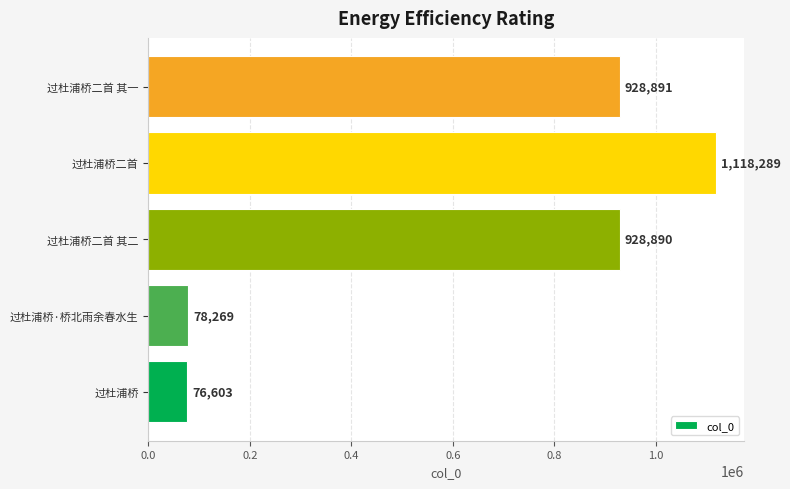

What is the change in value from 过杜浦桥二首 to 过杜浦桥二首 其一?

-189398